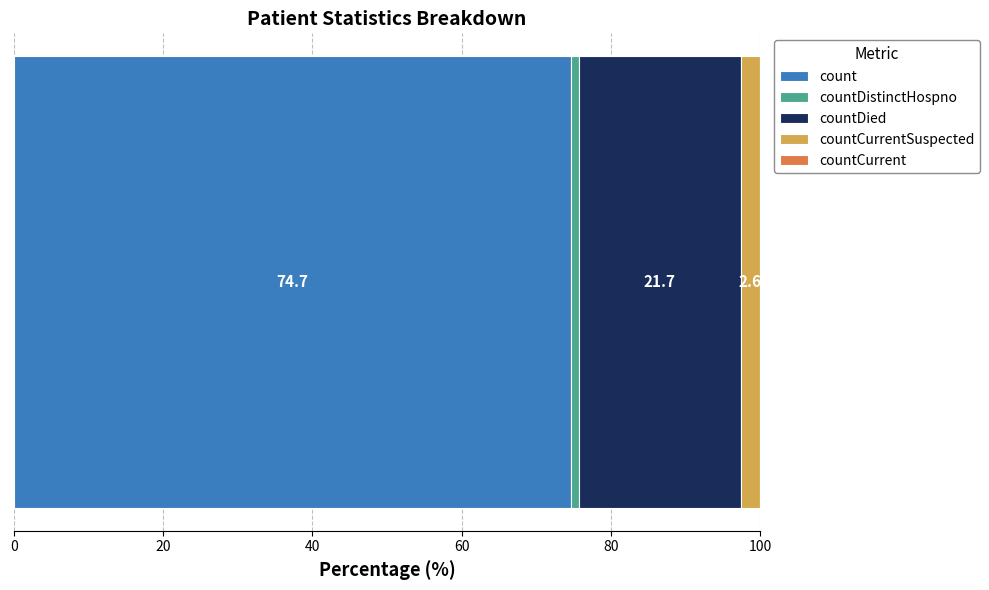

What is the minimum value for count?

74.7